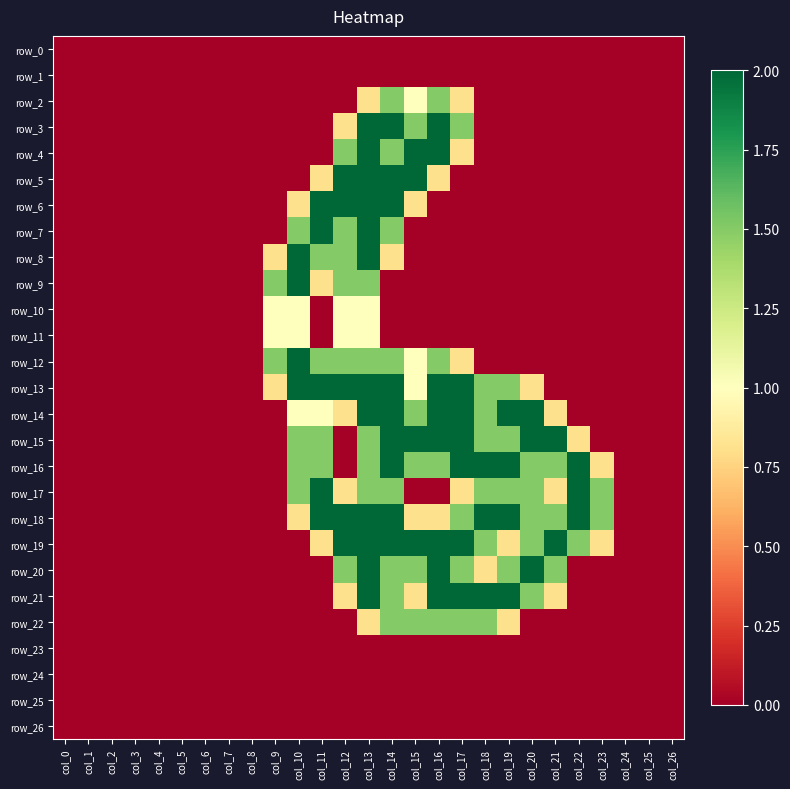

Which series changed the most between col_17 and col_25?

row_13